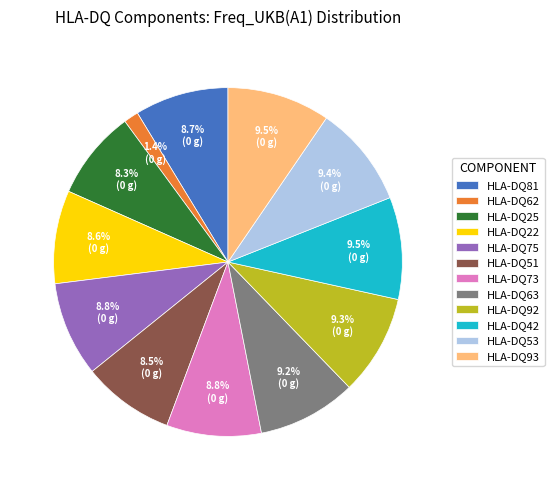

To the nearest percent, what percentage of the pie is HLA-DQ73?

9%